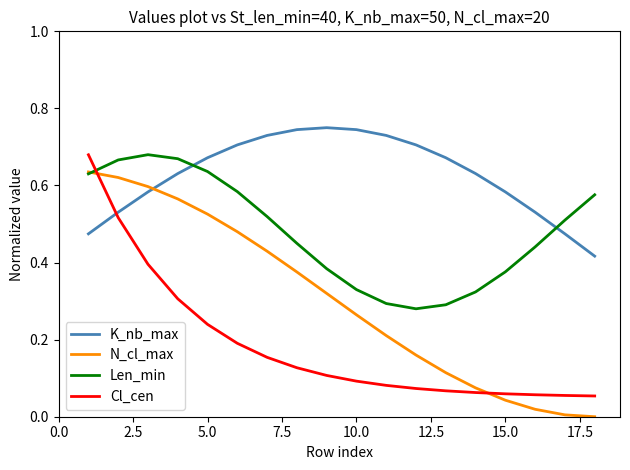

How many intersections are there between N_cl_max and K_nb_max?

1